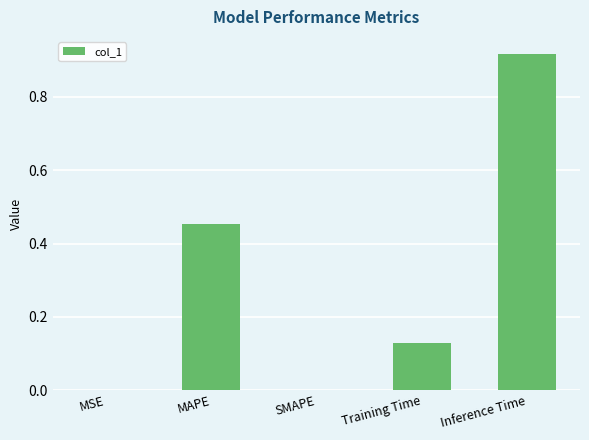

Which category has the highest value across all series?

Inference Time